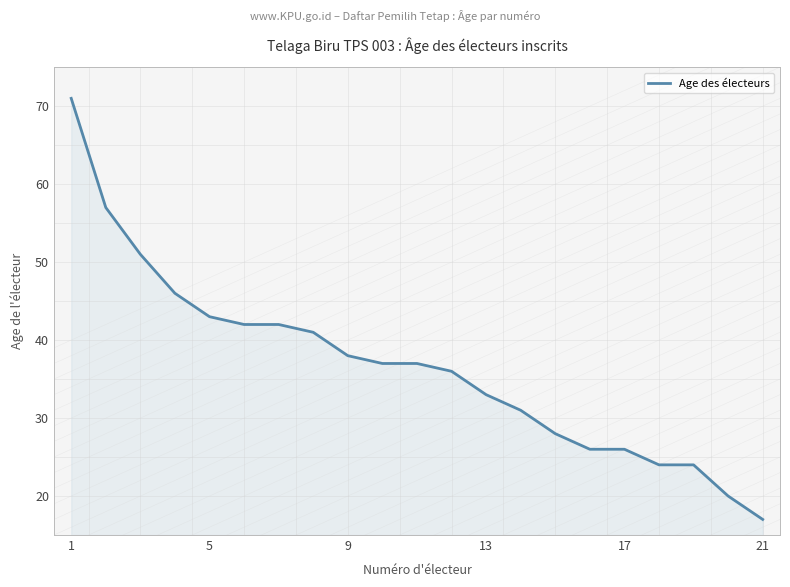

What is the smallest value displayed?

17